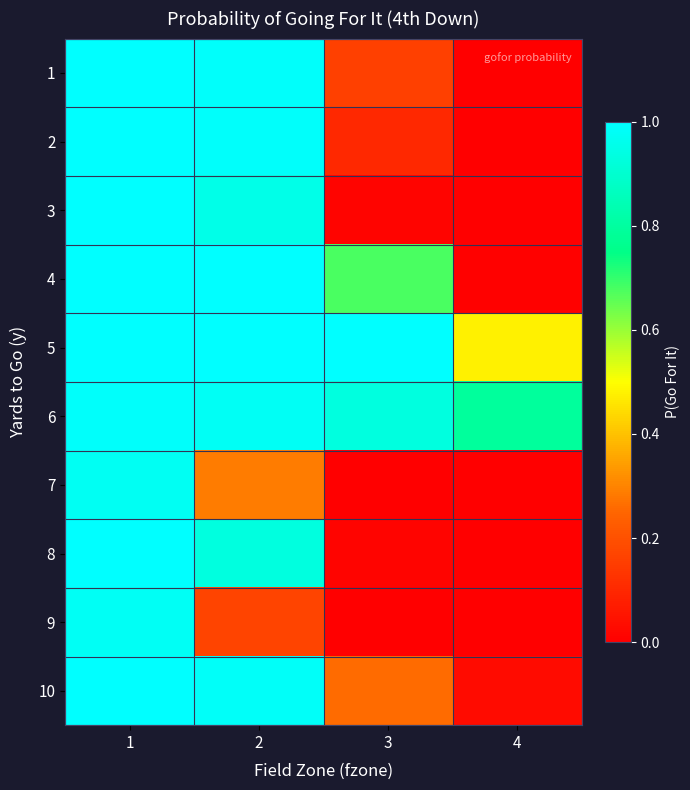

Rank the series by their maximum value, from highest to lowest.

1, 2, 3, 4, 5, 8, 10, 6, 9, 7